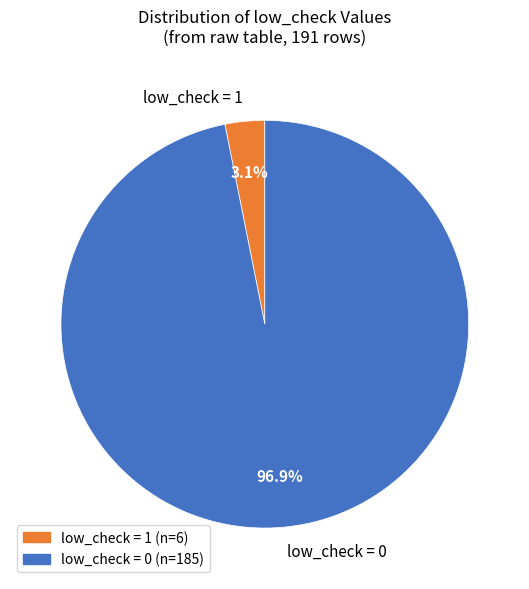

What is the majority slice?

low_check = 0